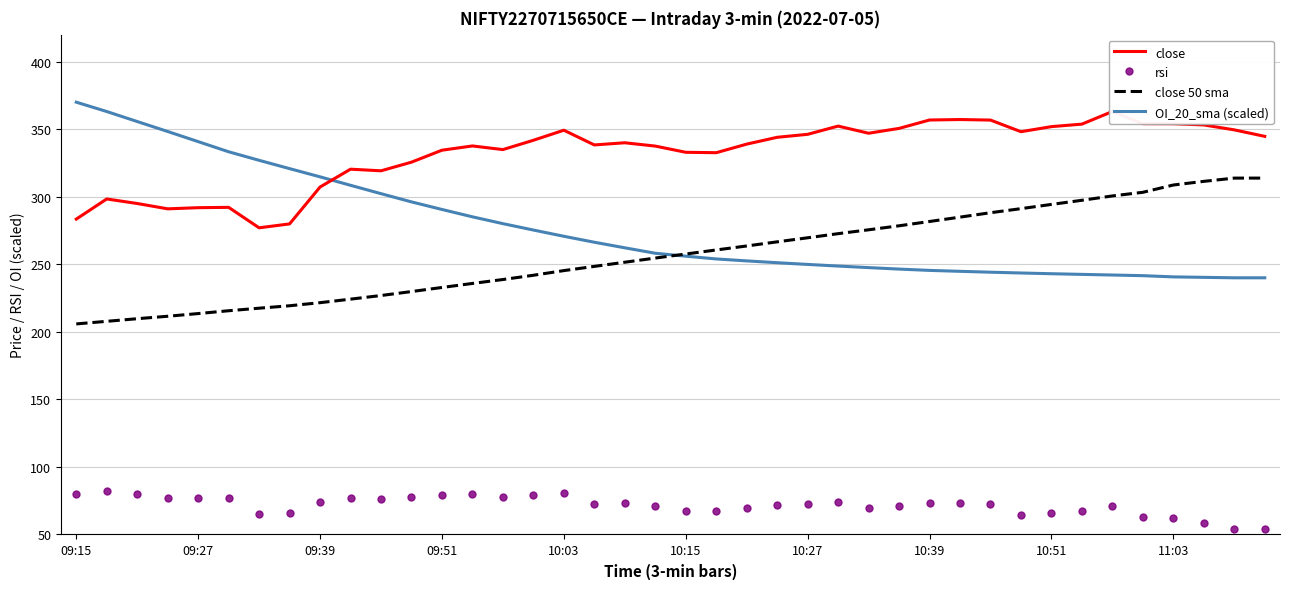

What is the average value of the OI_20_sma (scaled) series?

277.1